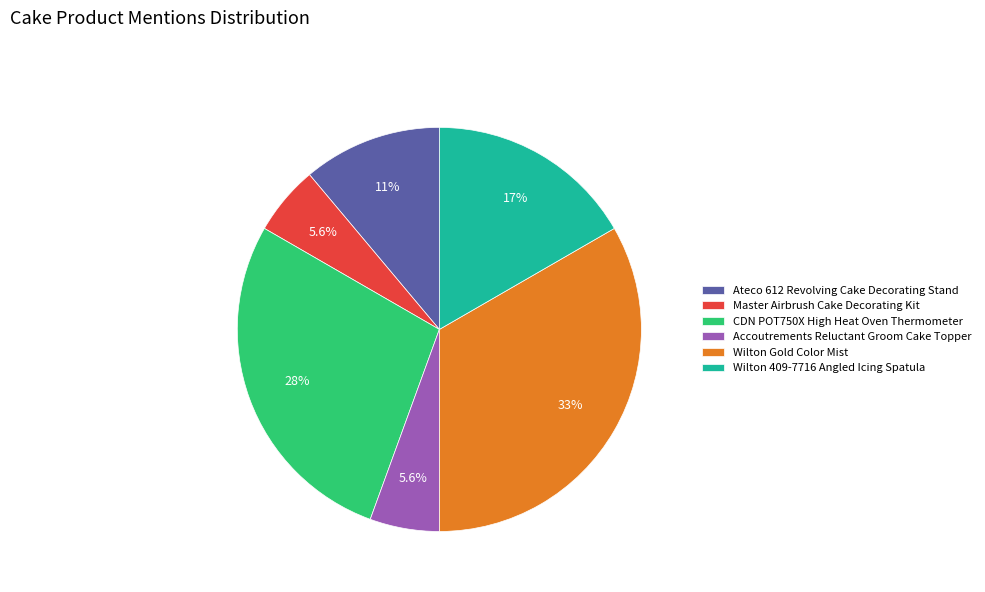

What portion of the pie excludes Wilton Gold Color Mist?

66.7%